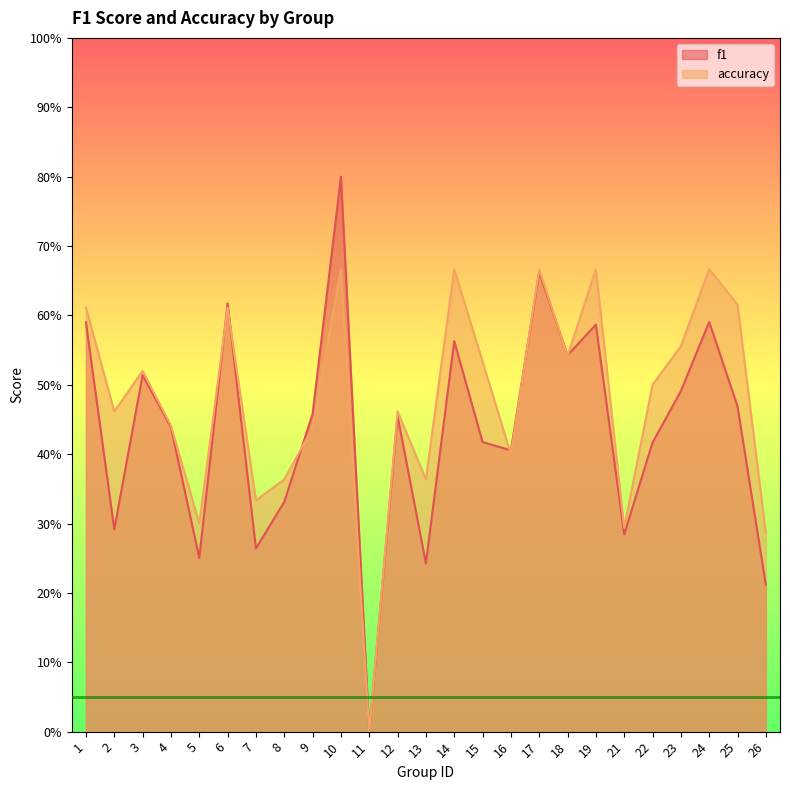

Where is accuracy nearest to the value 0?

11